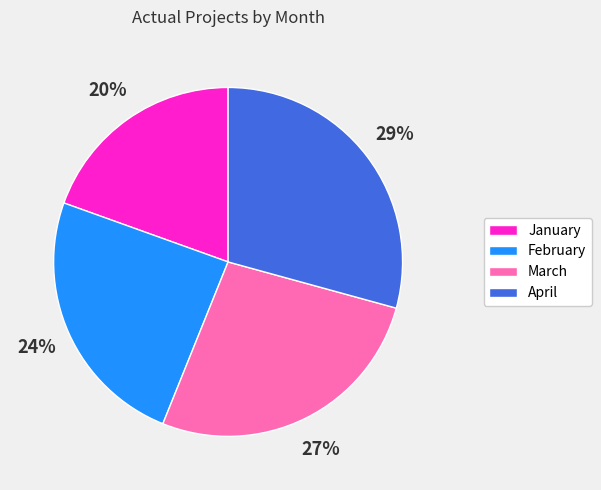

To the nearest percent, what portion does January represent?

20%